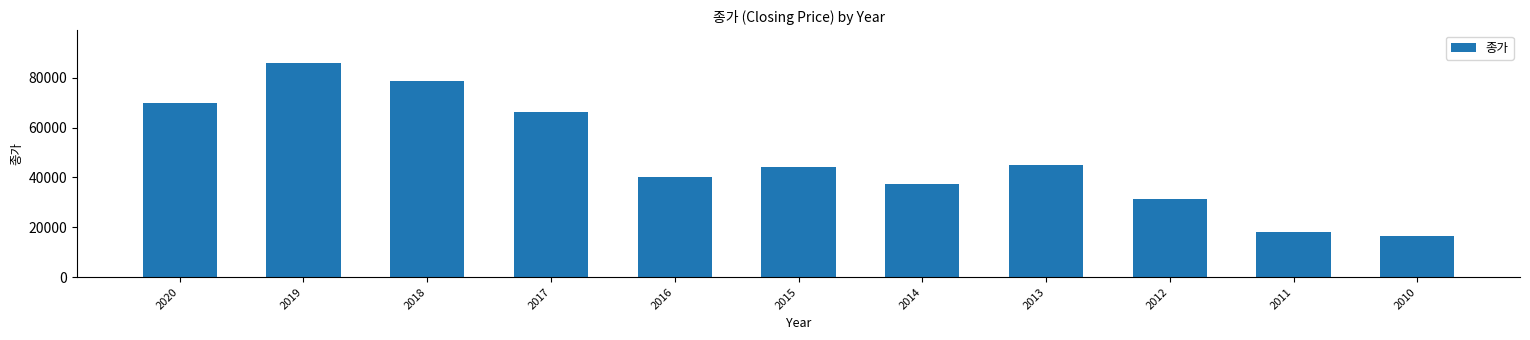

Reading left to right, list all the values displayed in this chart.

69900	86100	78800	66300	40150	44200	37250	44800	31250	18300	16350